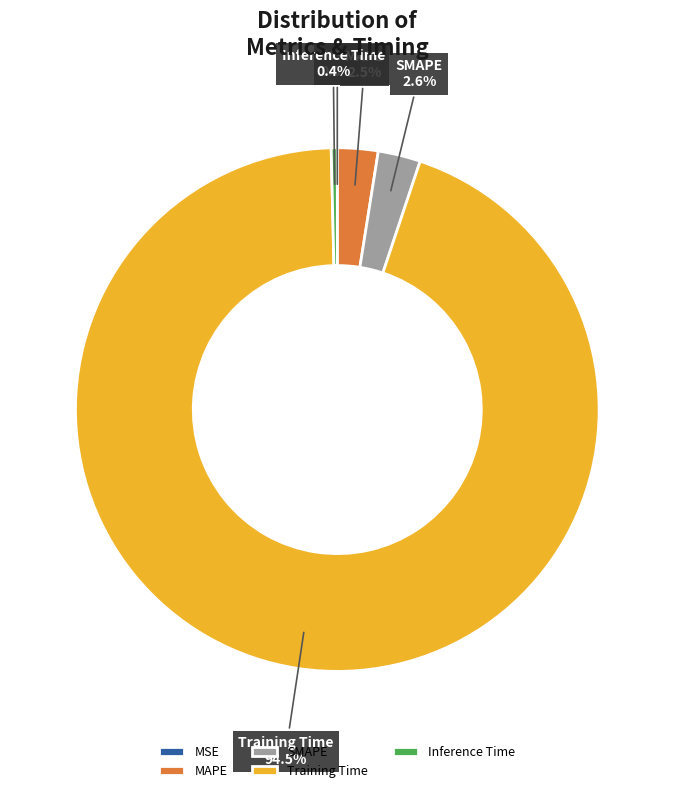

Does Training Time account for over 50% of the chart?

Yes